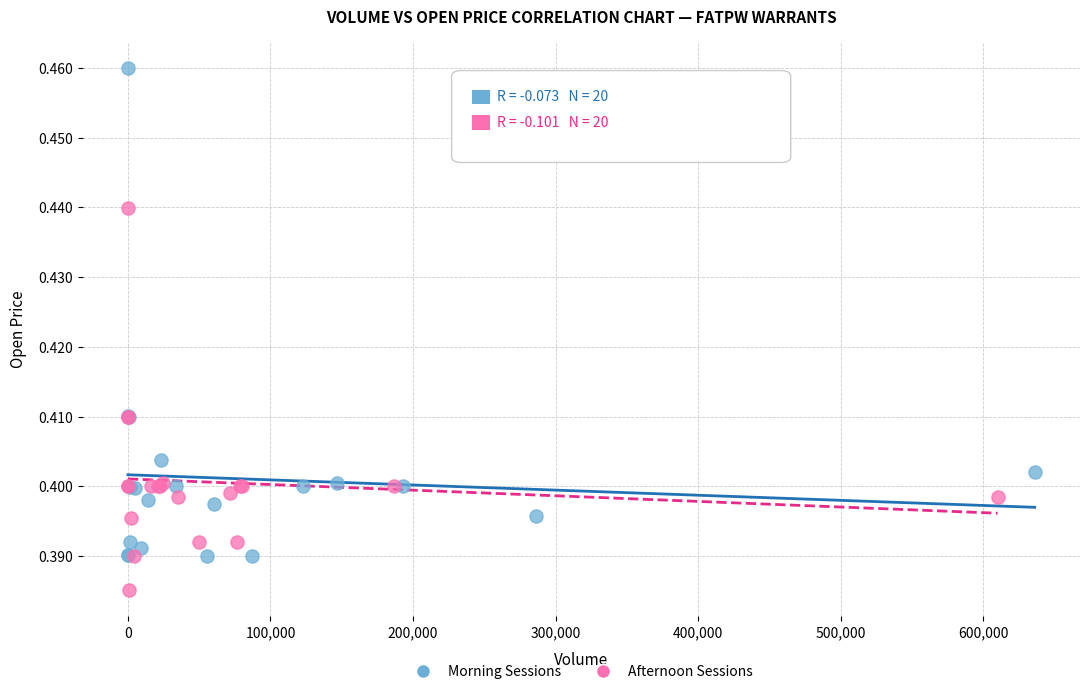

Which series has the widest spread of Y values?

Morning Sessions